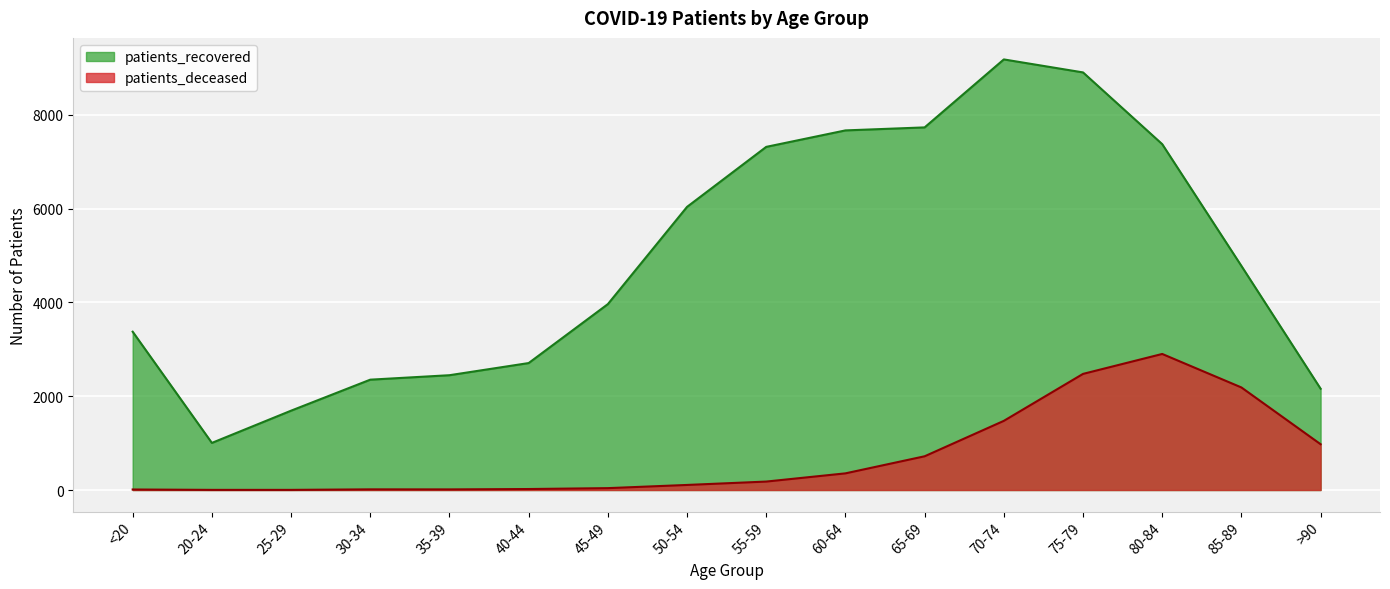

What position from the right is 50-54?

9